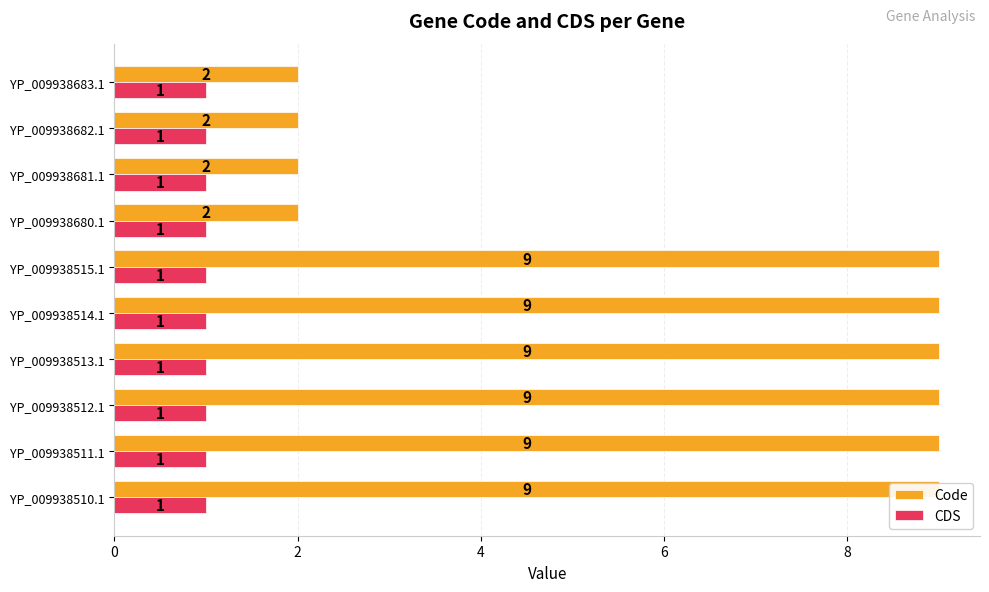

The value of CDS at 6 is 0.1. True or false?

False